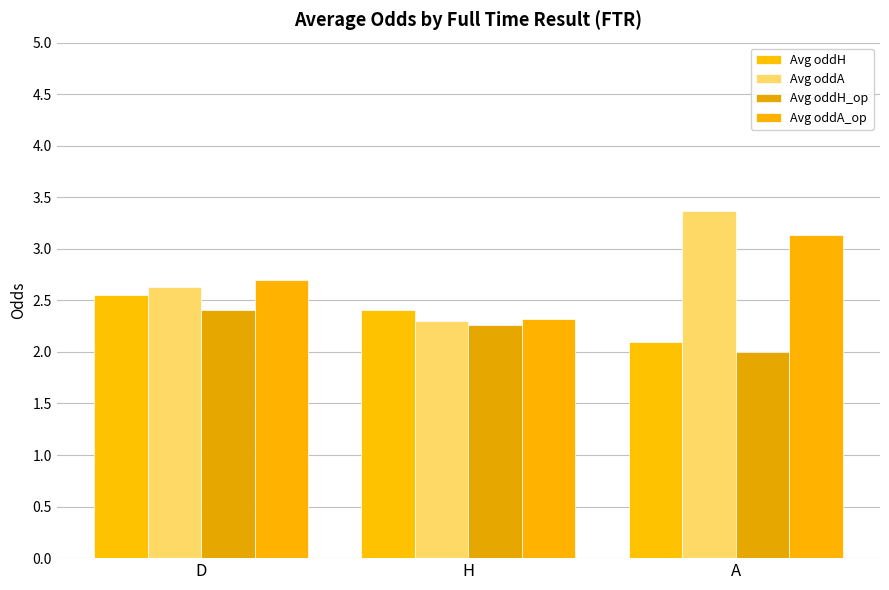

What is the average value of the Avg oddH series?

2.4